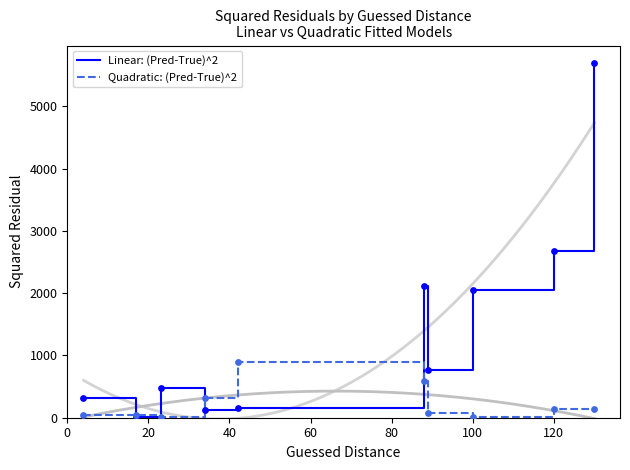

Which series contains the lowest Y value?

Quadratic: (Pred-True)^2